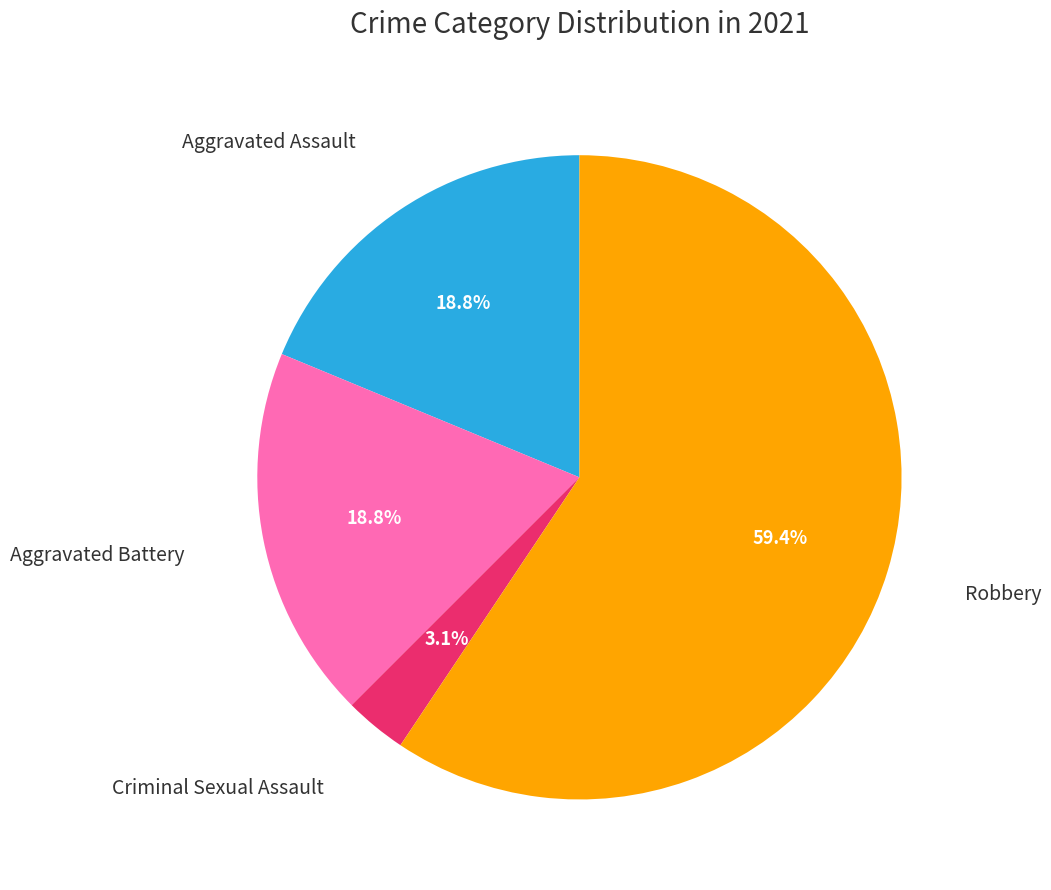

To the nearest percent, what is the combined percentage of Criminal Sexual Assault and Aggravated Assault?

22%